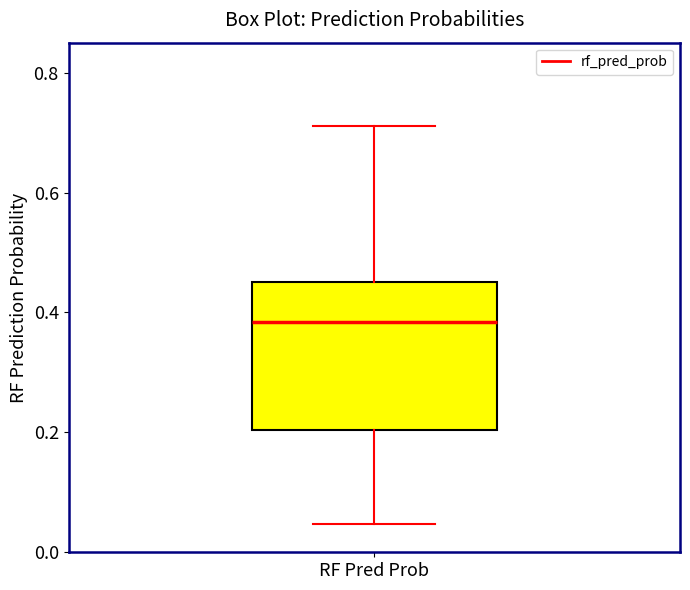

Transcribe this box plot: give where the median line is, the range the box spans, and where the two whiskers end, as read against the y-axis. The values are not printed on the chart, so give them approximately, as read against the axis.

median 0.38, box 0.20 to 0.46, whiskers 0.04 to 0.72